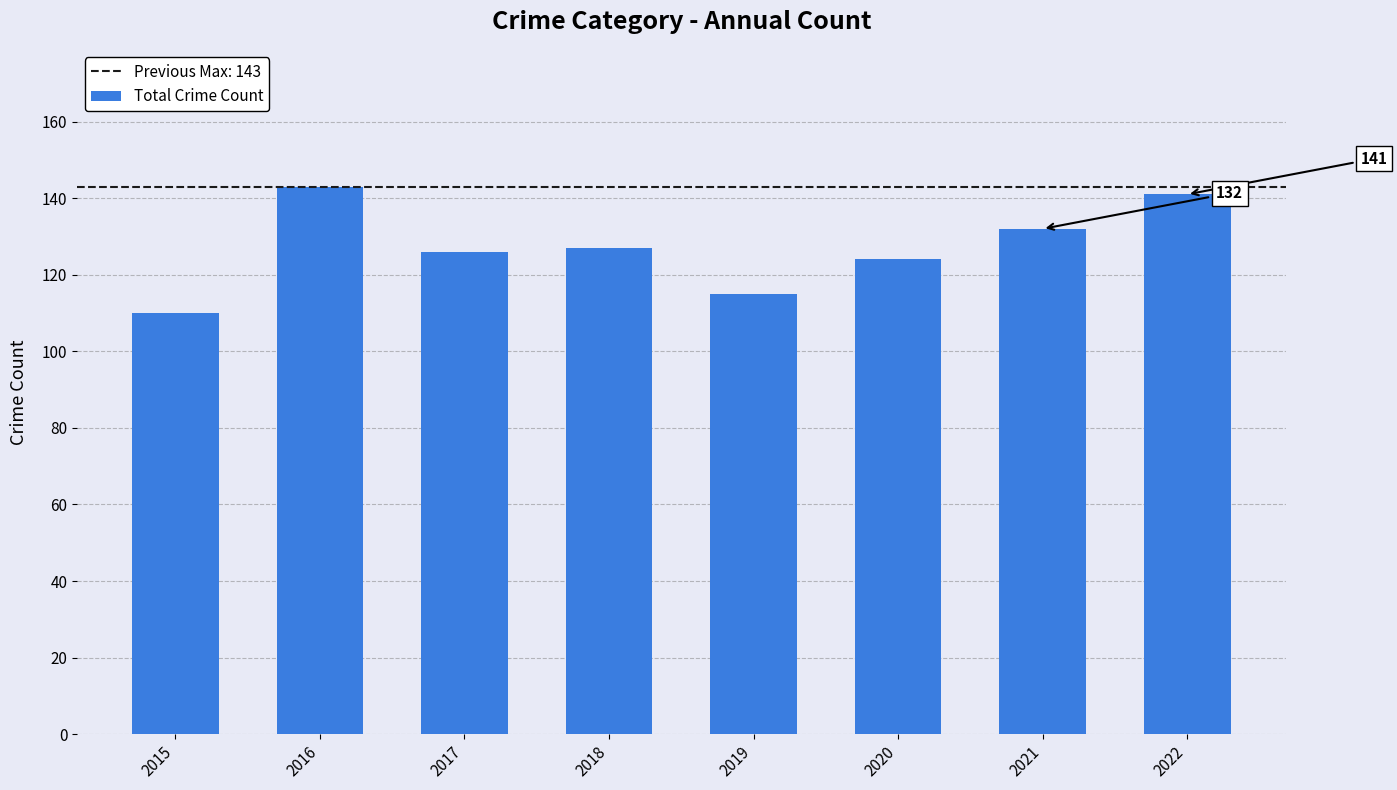

Does the chart contain stacked bars?

No